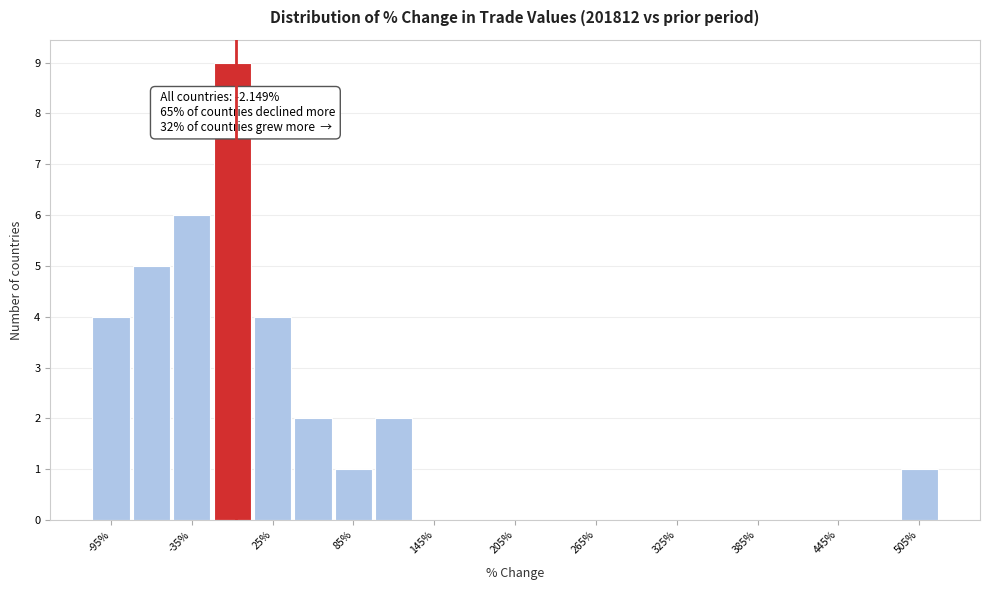

Read against the x-axis, roughly where is the centre of the tallest bar?

0